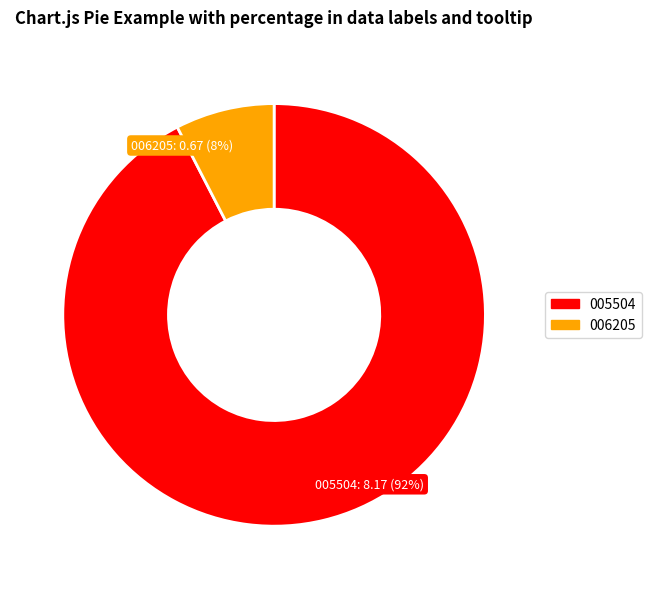

To the nearest percent, what is the average slice percentage?

50%